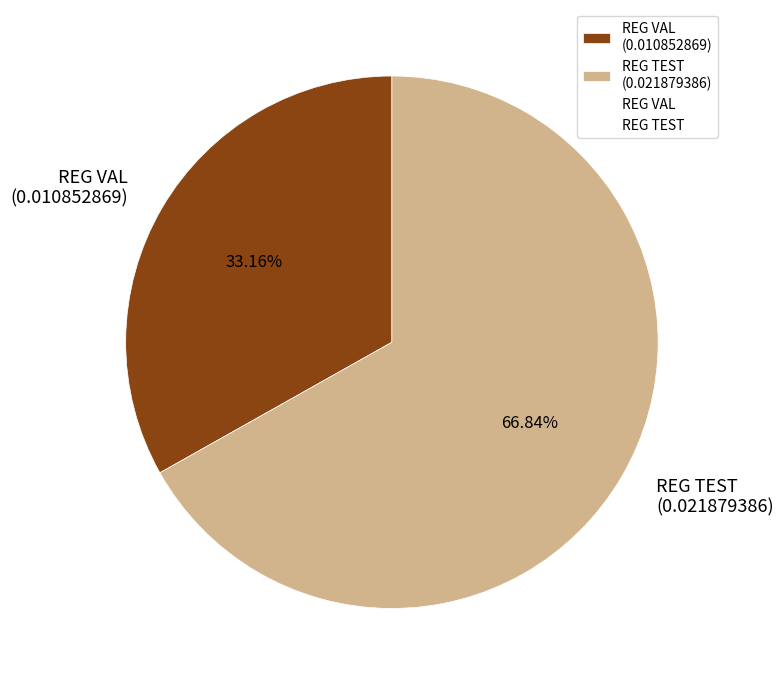

True or false: REG TEST accounts for 67% of the total.

True